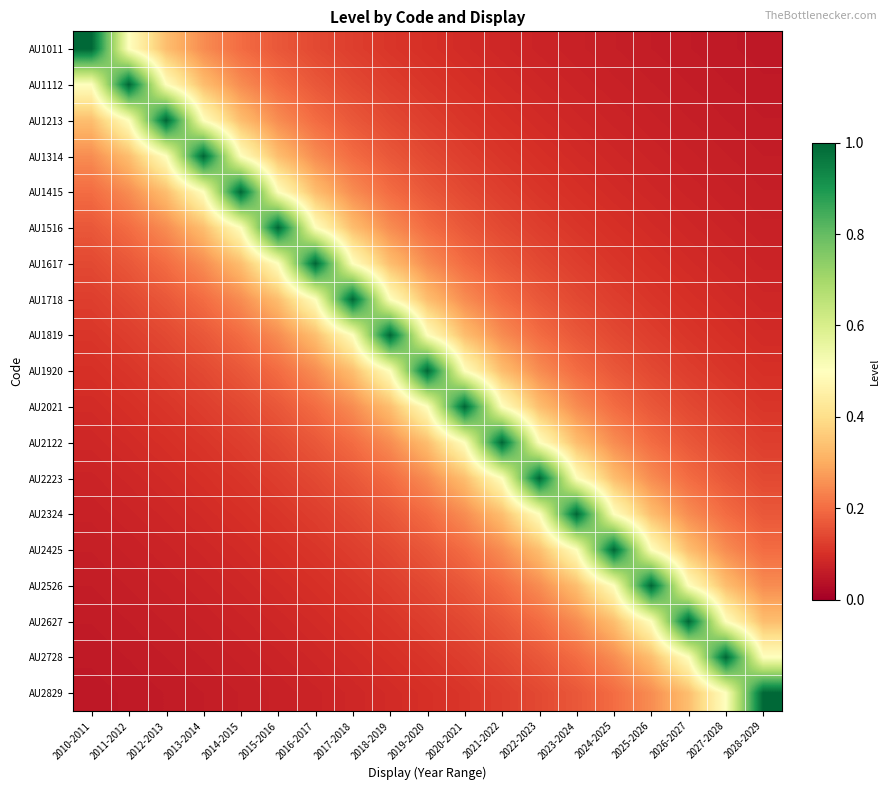

Reading right to left, extract all data points from this chart.

AU1011: 2028-2029=0.1	2027-2028=0.1	2026-2027=0.1	2025-2026=0.1	2024-2025=0.1	2023-2024=0.1	2022-2023=0.1	2021-2022=0.1	2020-2021=0.1	2019-2020=0.1	2018-2019=0.1	2017-2018=0.1	2016-2017=0.1	2015-2016=0.2	2014-2015=0.2	2013-2014=0.2	2012-2013=0.3	2011-2012=0.5	2010-2011=1.0
AU1112: 2028-2029=0.1	2027-2028=0.1	2026-2027=0.1	2025-2026=0.1	2024-2025=0.1	2023-2024=0.1	2022-2023=0.1	2021-2022=0.1	2020-2021=0.1	2019-2020=0.1	2018-2019=0.1	2017-2018=0.1	2016-2017=0.2	2015-2016=0.2	2014-2015=0.2	2013-2014=0.3	2012-2013=0.5	2011-2012=1.0	2010-2011=0.5
AU1213: 2028-2029=0.1	2027-2028=0.1	2026-2027=0.1	2025-2026=0.1	2024-2025=0.1	2023-2024=0.1	2022-2023=0.1	2021-2022=0.1	2020-2021=0.1	2019-2020=0.1	2018-2019=0.1	2017-2018=0.2	2016-2017=0.2	2015-2016=0.2	2014-2015=0.3	2013-2014=0.5	2012-2013=1.0	2011-2012=0.5	2010-2011=0.3
AU1314: 2028-2029=0.1	2027-2028=0.1	2026-2027=0.1	2025-2026=0.1	2024-2025=0.1	2023-2024=0.1	2022-2023=0.1	2021-2022=0.1	2020-2021=0.1	2019-2020=0.1	2018-2019=0.2	2017-2018=0.2	2016-2017=0.2	2015-2016=0.3	2014-2015=0.5	2013-2014=1.0	2012-2013=0.5	2011-2012=0.3	2010-2011=0.2
AU1415: 2028-2029=0.1	2027-2028=0.1	2026-2027=0.1	2025-2026=0.1	2024-2025=0.1	2023-2024=0.1	2022-2023=0.1	2021-2022=0.1	2020-2021=0.1	2019-2020=0.2	2018-2019=0.2	2017-2018=0.2	2016-2017=0.3	2015-2016=0.5	2014-2015=1.0	2013-2014=0.5	2012-2013=0.3	2011-2012=0.2	2010-2011=0.2
AU1516: 2028-2029=0.1	2027-2028=0.1	2026-2027=0.1	2025-2026=0.1	2024-2025=0.1	2023-2024=0.1	2022-2023=0.1	2021-2022=0.1	2020-2021=0.2	2019-2020=0.2	2018-2019=0.2	2017-2018=0.3	2016-2017=0.5	2015-2016=1.0	2014-2015=0.5	2013-2014=0.3	2012-2013=0.2	2011-2012=0.2	2010-2011=0.2
AU1617: 2028-2029=0.1	2027-2028=0.1	2026-2027=0.1	2025-2026=0.1	2024-2025=0.1	2023-2024=0.1	2022-2023=0.1	2021-2022=0.2	2020-2021=0.2	2019-2020=0.2	2018-2019=0.3	2017-2018=0.5	2016-2017=1.0	2015-2016=0.5	2014-2015=0.3	2013-2014=0.2	2012-2013=0.2	2011-2012=0.2	2010-2011=0.1
AU1718: 2028-2029=0.1	2027-2028=0.1	2026-2027=0.1	2025-2026=0.1	2024-2025=0.1	2023-2024=0.1	2022-2023=0.2	2021-2022=0.2	2020-2021=0.2	2019-2020=0.3	2018-2019=0.5	2017-2018=1.0	2016-2017=0.5	2015-2016=0.3	2014-2015=0.2	2013-2014=0.2	2012-2013=0.2	2011-2012=0.1	2010-2011=0.1
AU1819: 2028-2029=0.1	2027-2028=0.1	2026-2027=0.1	2025-2026=0.1	2024-2025=0.1	2023-2024=0.2	2022-2023=0.2	2021-2022=0.2	2020-2021=0.3	2019-2020=0.5	2018-2019=1.0	2017-2018=0.5	2016-2017=0.3	2015-2016=0.2	2014-2015=0.2	2013-2014=0.2	2012-2013=0.1	2011-2012=0.1	2010-2011=0.1
AU1920: 2028-2029=0.1	2027-2028=0.1	2026-2027=0.1	2025-2026=0.1	2024-2025=0.2	2023-2024=0.2	2022-2023=0.2	2021-2022=0.3	2020-2021=0.5	2019-2020=1.0	2018-2019=0.5	2017-2018=0.3	2016-2017=0.2	2015-2016=0.2	2014-2015=0.2	2013-2014=0.1	2012-2013=0.1	2011-2012=0.1	2010-2011=0.1
AU2021: 2028-2029=0.1	2027-2028=0.1	2026-2027=0.1	2025-2026=0.2	2024-2025=0.2	2023-2024=0.2	2022-2023=0.3	2021-2022=0.5	2020-2021=1.0	2019-2020=0.5	2018-2019=0.3	2017-2018=0.2	2016-2017=0.2	2015-2016=0.2	2014-2015=0.1	2013-2014=0.1	2012-2013=0.1	2011-2012=0.1	2010-2011=0.1
AU2122: 2028-2029=0.1	2027-2028=0.1	2026-2027=0.2	2025-2026=0.2	2024-2025=0.2	2023-2024=0.3	2022-2023=0.5	2021-2022=1.0	2020-2021=0.5	2019-2020=0.3	2018-2019=0.2	2017-2018=0.2	2016-2017=0.2	2015-2016=0.1	2014-2015=0.1	2013-2014=0.1	2012-2013=0.1	2011-2012=0.1	2010-2011=0.1
AU2223: 2028-2029=0.1	2027-2028=0.2	2026-2027=0.2	2025-2026=0.2	2024-2025=0.3	2023-2024=0.5	2022-2023=1.0	2021-2022=0.5	2020-2021=0.3	2019-2020=0.2	2018-2019=0.2	2017-2018=0.2	2016-2017=0.1	2015-2016=0.1	2014-2015=0.1	2013-2014=0.1	2012-2013=0.1	2011-2012=0.1	2010-2011=0.1
AU2324: 2028-2029=0.2	2027-2028=0.2	2026-2027=0.2	2025-2026=0.3	2024-2025=0.5	2023-2024=1.0	2022-2023=0.5	2021-2022=0.3	2020-2021=0.2	2019-2020=0.2	2018-2019=0.2	2017-2018=0.1	2016-2017=0.1	2015-2016=0.1	2014-2015=0.1	2013-2014=0.1	2012-2013=0.1	2011-2012=0.1	2010-2011=0.1
AU2425: 2028-2029=0.2	2027-2028=0.2	2026-2027=0.3	2025-2026=0.5	2024-2025=1.0	2023-2024=0.5	2022-2023=0.3	2021-2022=0.2	2020-2021=0.2	2019-2020=0.2	2018-2019=0.1	2017-2018=0.1	2016-2017=0.1	2015-2016=0.1	2014-2015=0.1	2013-2014=0.1	2012-2013=0.1	2011-2012=0.1	2010-2011=0.1
AU2526: 2028-2029=0.2	2027-2028=0.3	2026-2027=0.5	2025-2026=1.0	2024-2025=0.5	2023-2024=0.3	2022-2023=0.2	2021-2022=0.2	2020-2021=0.2	2019-2020=0.1	2018-2019=0.1	2017-2018=0.1	2016-2017=0.1	2015-2016=0.1	2014-2015=0.1	2013-2014=0.1	2012-2013=0.1	2011-2012=0.1	2010-2011=0.1
AU2627: 2028-2029=0.3	2027-2028=0.5	2026-2027=1.0	2025-2026=0.5	2024-2025=0.3	2023-2024=0.2	2022-2023=0.2	2021-2022=0.2	2020-2021=0.1	2019-2020=0.1	2018-2019=0.1	2017-2018=0.1	2016-2017=0.1	2015-2016=0.1	2014-2015=0.1	2013-2014=0.1	2012-2013=0.1	2011-2012=0.1	2010-2011=0.1
AU2728: 2028-2029=0.5	2027-2028=1.0	2026-2027=0.5	2025-2026=0.3	2024-2025=0.2	2023-2024=0.2	2022-2023=0.2	2021-2022=0.1	2020-2021=0.1	2019-2020=0.1	2018-2019=0.1	2017-2018=0.1	2016-2017=0.1	2015-2016=0.1	2014-2015=0.1	2013-2014=0.1	2012-2013=0.1	2011-2012=0.1	2010-2011=0.1
AU2829: 2028-2029=1.0	2027-2028=0.5	2026-2027=0.3	2025-2026=0.2	2024-2025=0.2	2023-2024=0.2	2022-2023=0.1	2021-2022=0.1	2020-2021=0.1	2019-2020=0.1	2018-2019=0.1	2017-2018=0.1	2016-2017=0.1	2015-2016=0.1	2014-2015=0.1	2013-2014=0.1	2012-2013=0.1	2011-2012=0.1	2010-2011=0.1